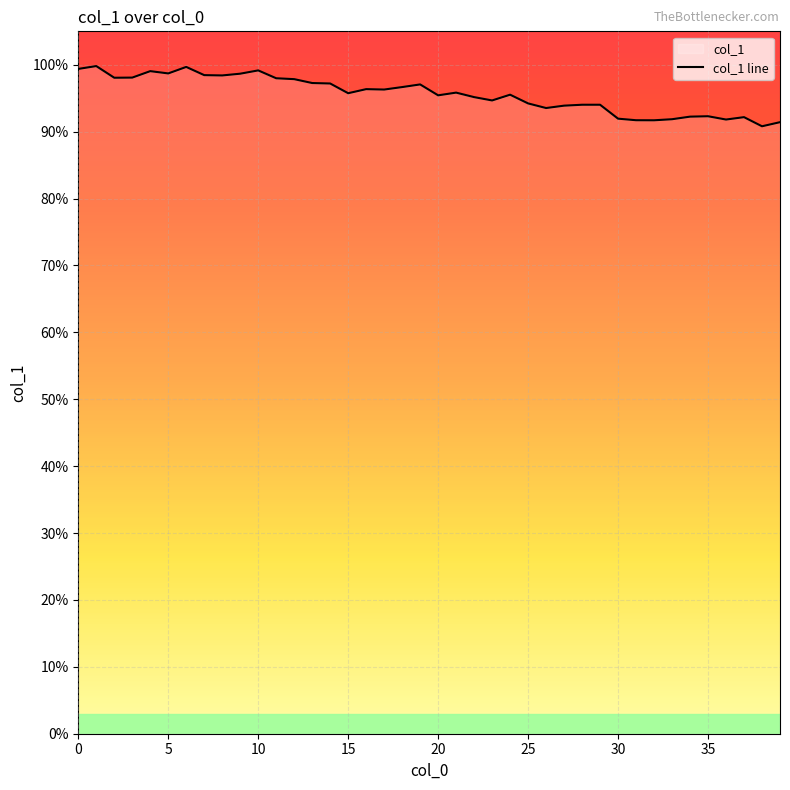

What is the value of the 20th point from the left?

97.1